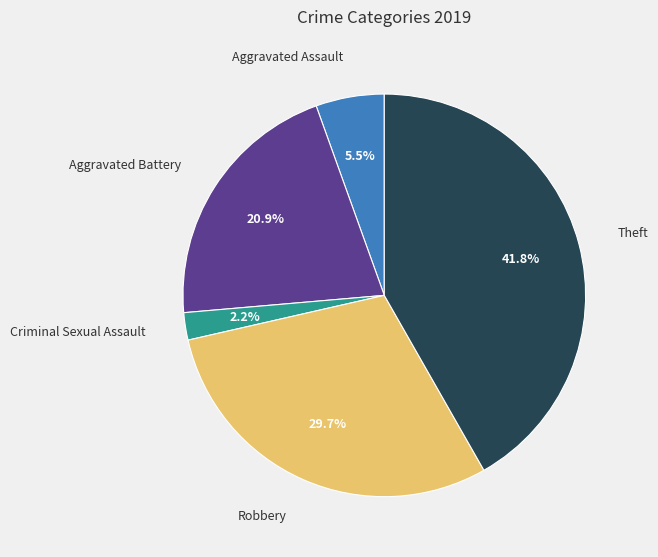

To the nearest percent, what is the combined percentage of Theft and Aggravated Assault?

47%